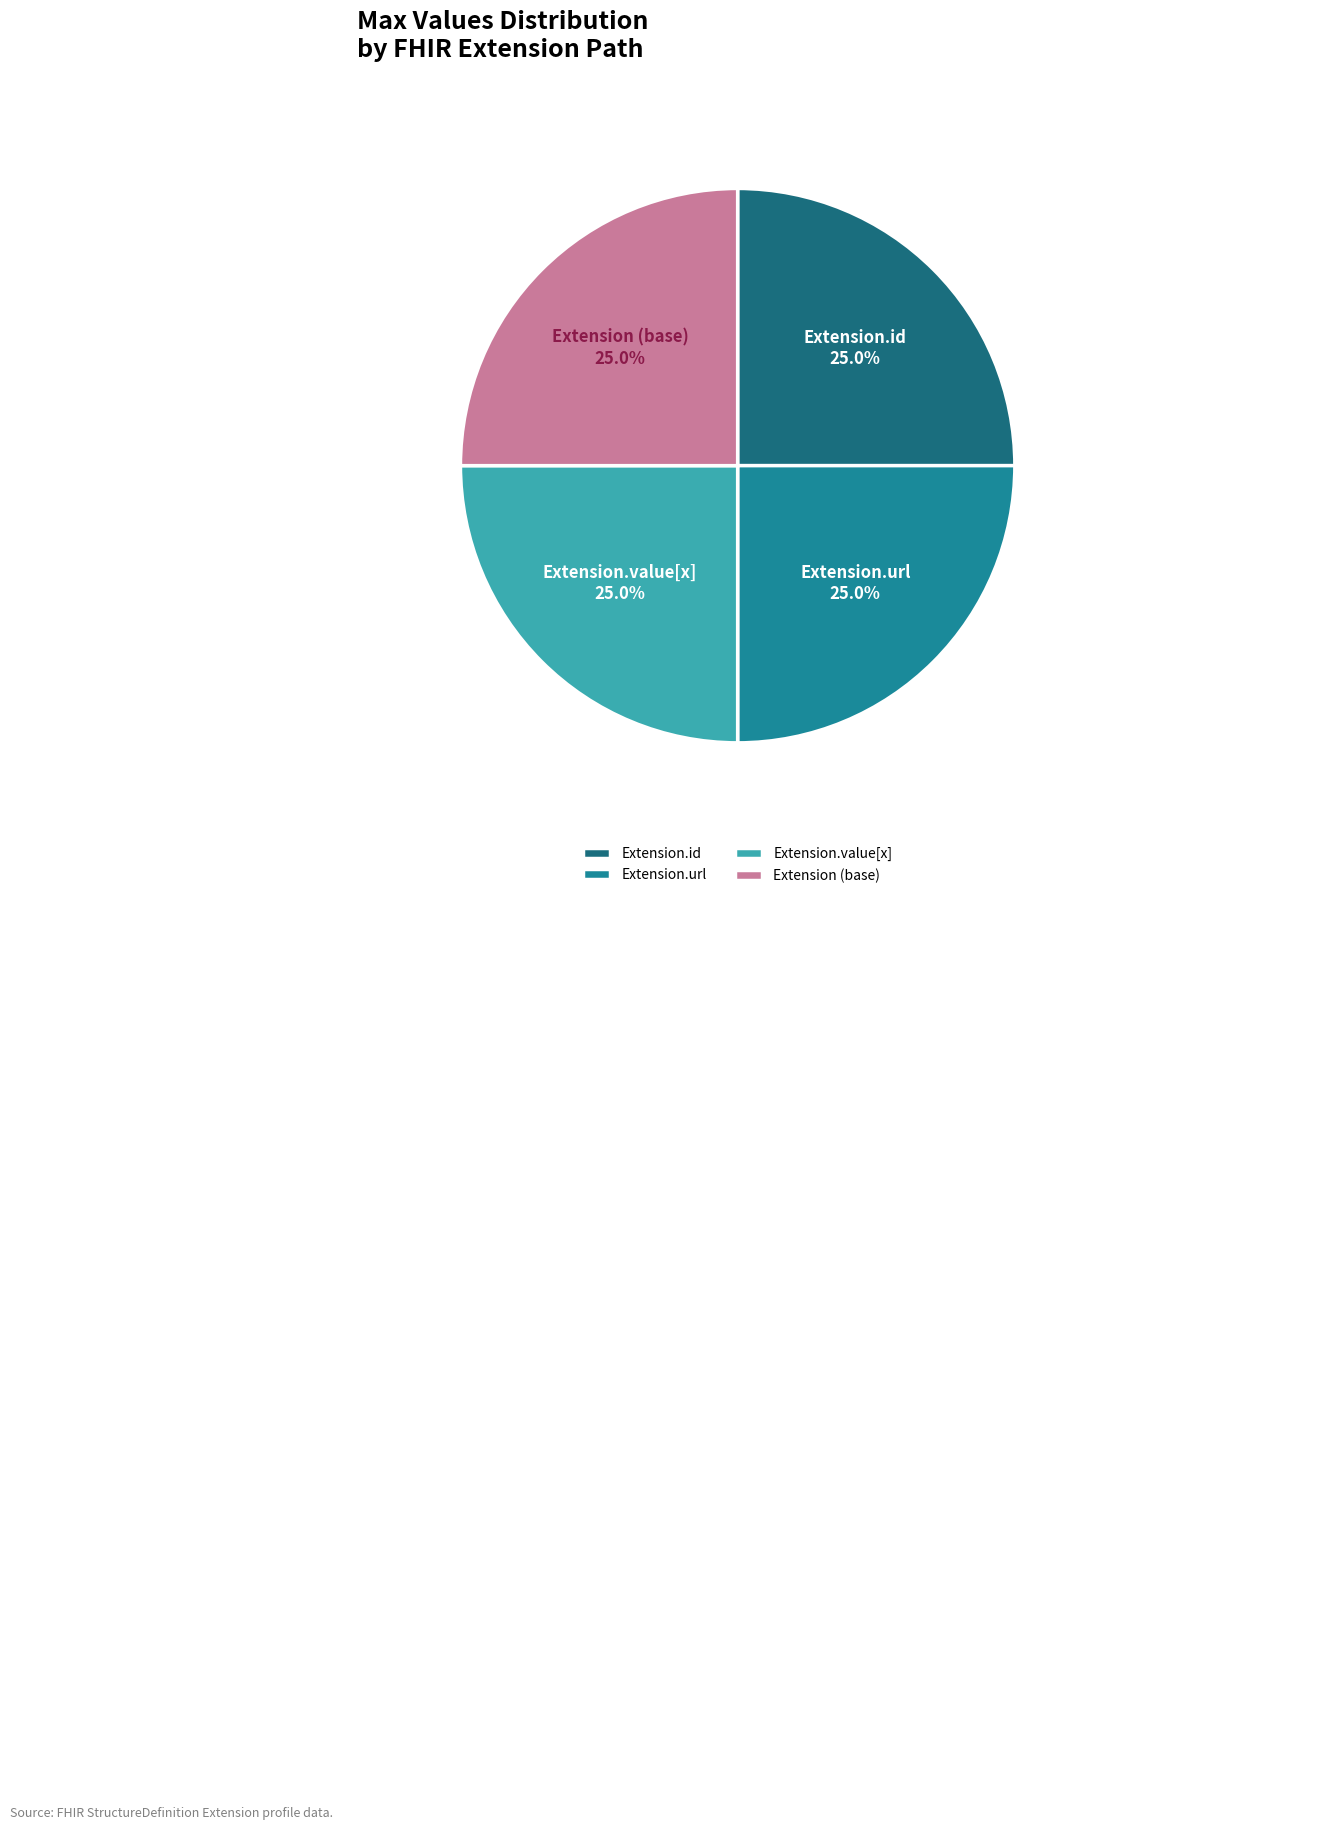

To the nearest percent, what is the difference between the largest and smallest slice percentages?

0%